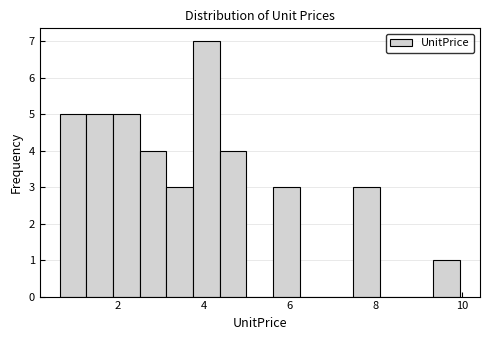

Around what value on the x-axis is the tallest bar? Give the approximate position of its centre, as read against the axis.

4.0